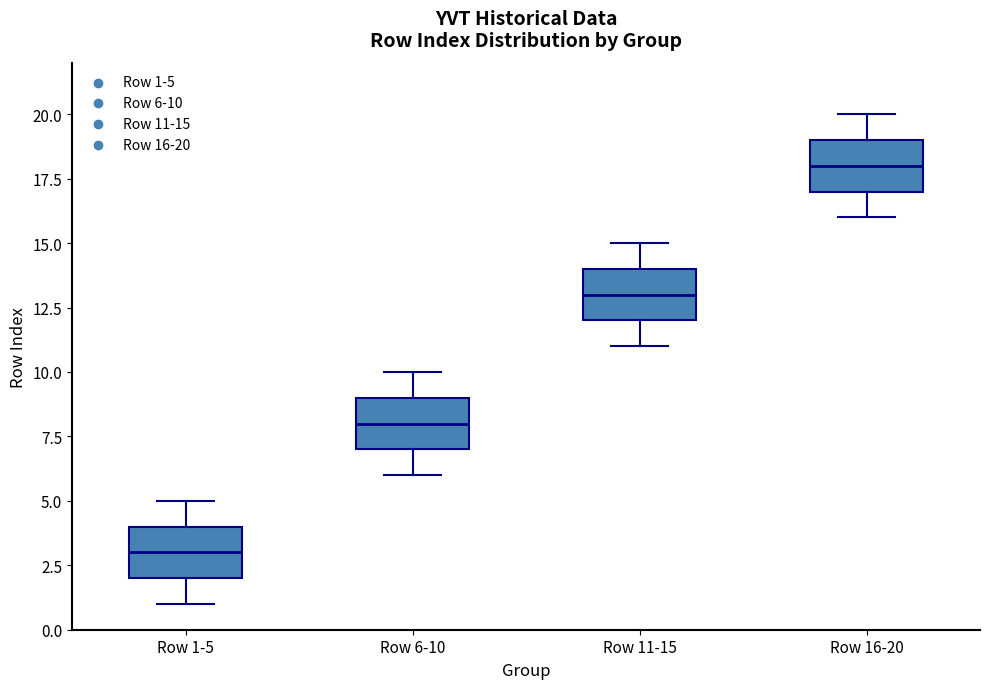

Reading left to right, read every box against the y-axis: the position of its median line, the range the box covers, and the ends of its whiskers. The values are not printed on the chart, so give them approximately, as read against the axis.

Row 1-5: median 3, box 2 to 4, whiskers 1 to 5
Row 6-10: median 8, box 7 to 9, whiskers 6 to 10
Row 11-15: median 13, box 12 to 14, whiskers 11 to 15
Row 16-20: median 18, box 17 to 19, whiskers 16 to 20